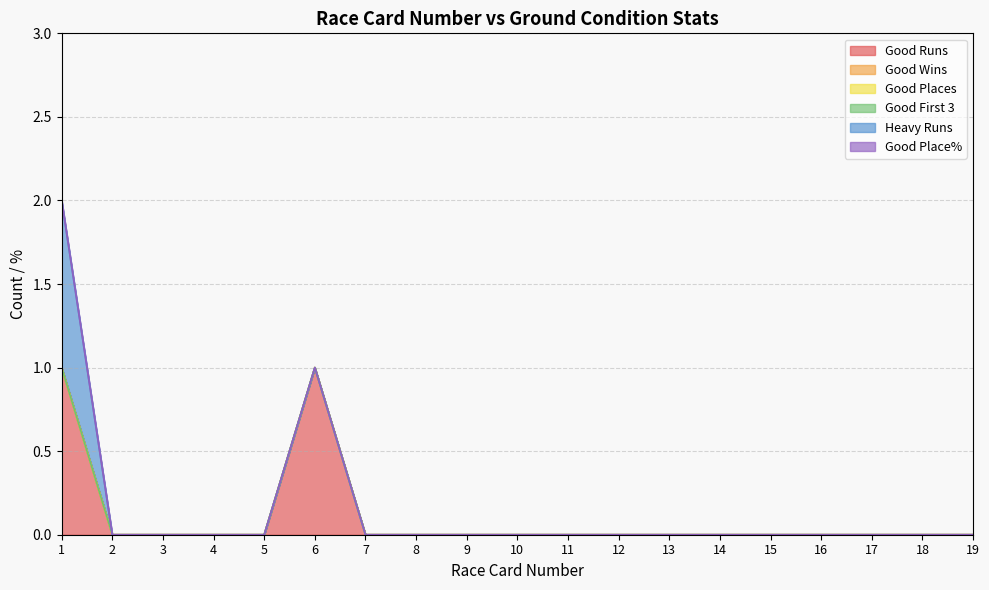

True or false: Heavy Runs and Good Places intersect in this chart.

False